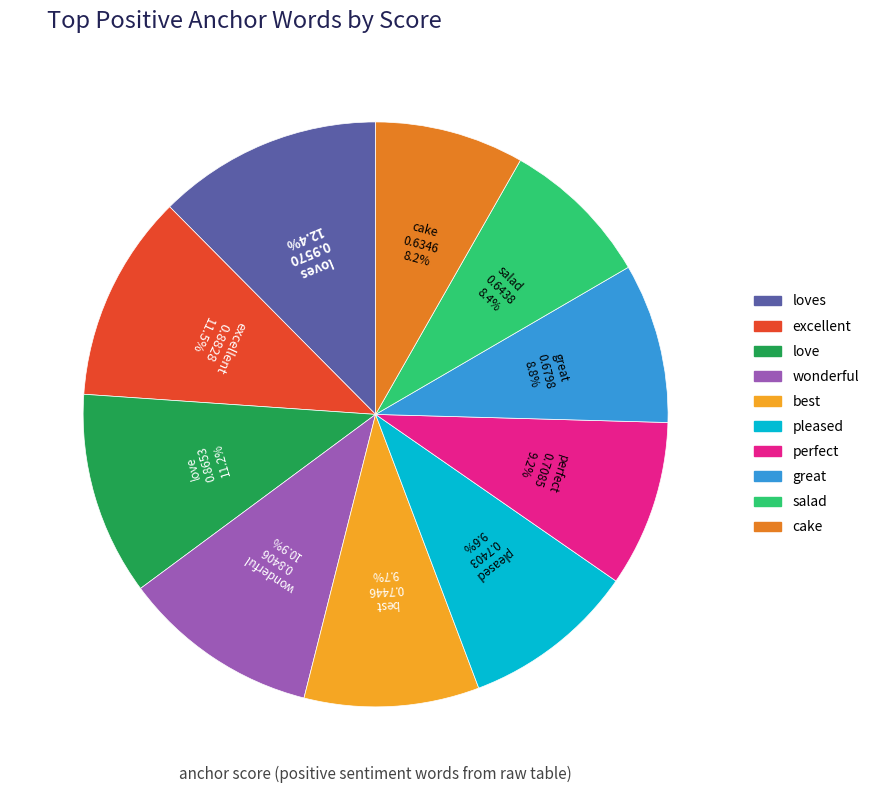

Does any single category account for the majority?

No